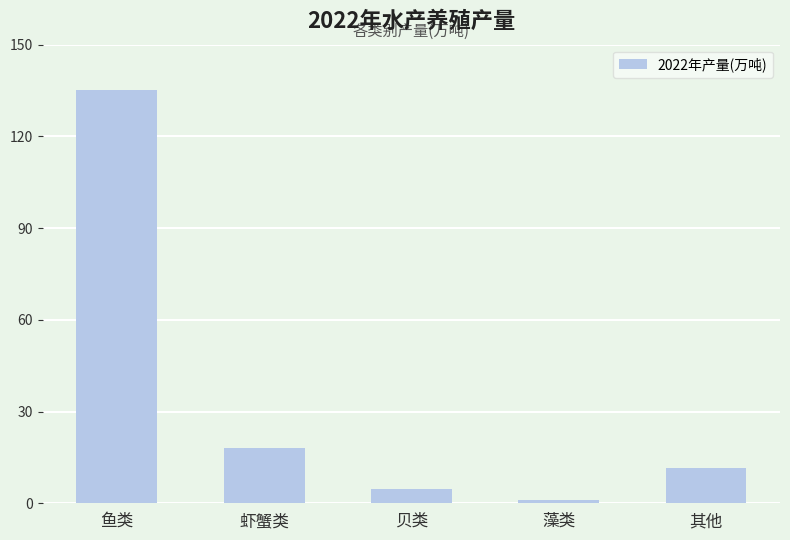

At which category does the chart reach its peak across all series?

鱼类